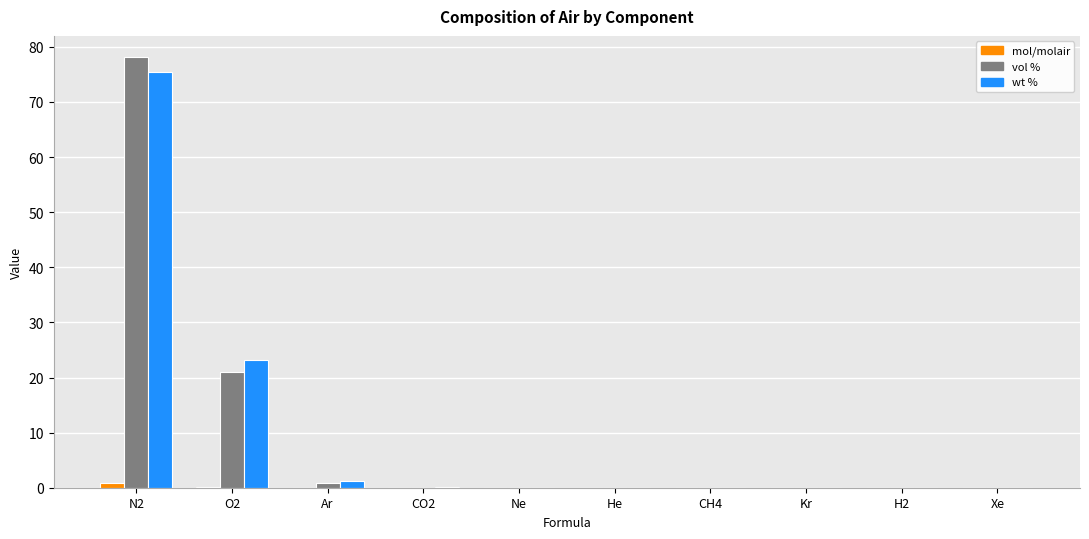

Is the value of vol % at N2 greater than the value of wt % at Xe?

Yes